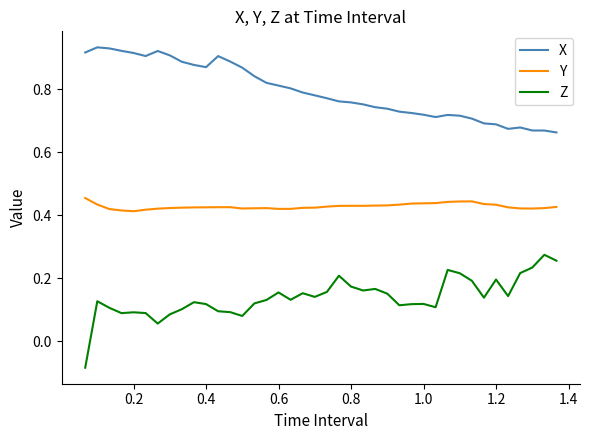

Count the number of categories in the chart.

40